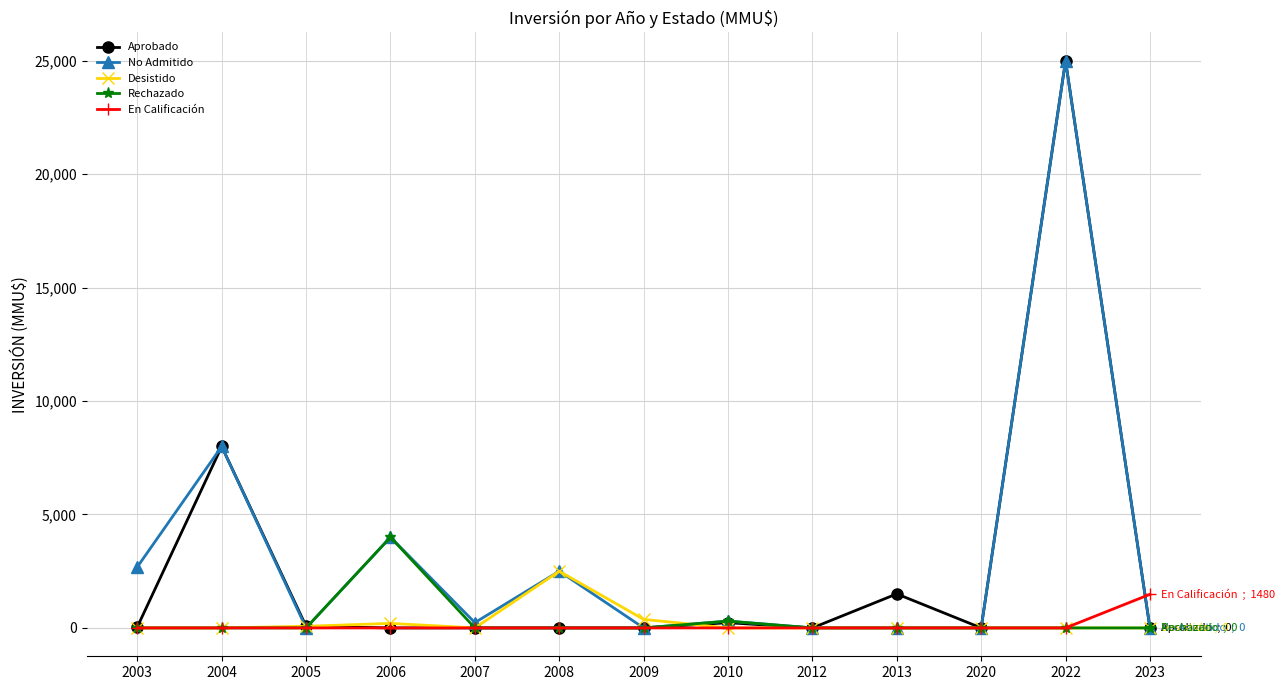

At which label is Rechazado closest to 2000?

2010